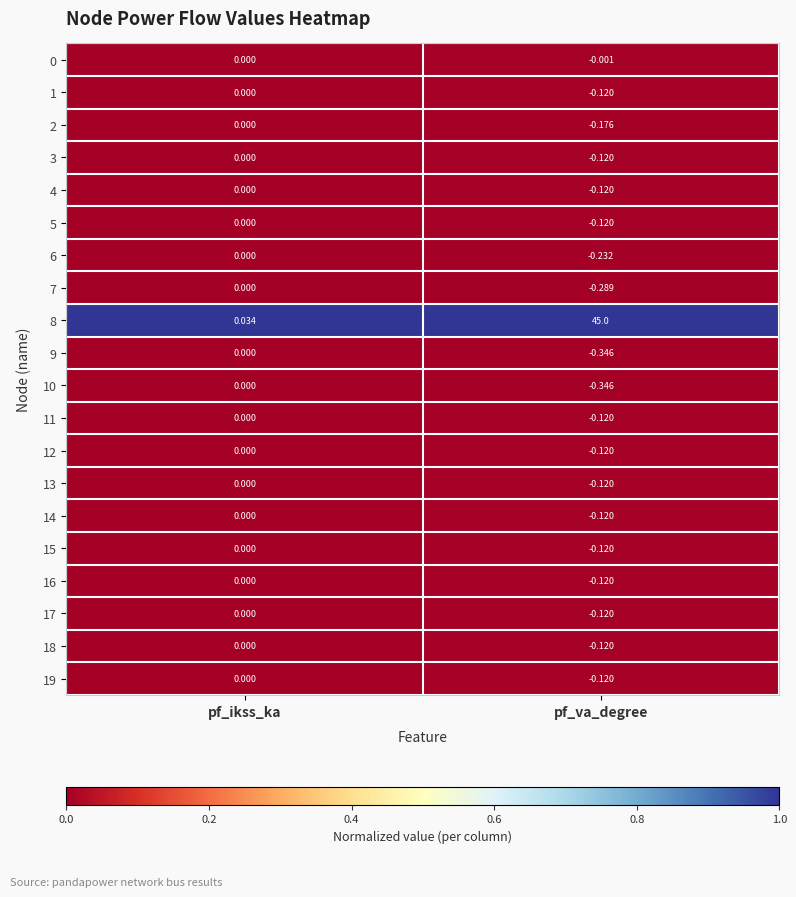

At which label is 12 closest to 0?

pf_ikss_ka